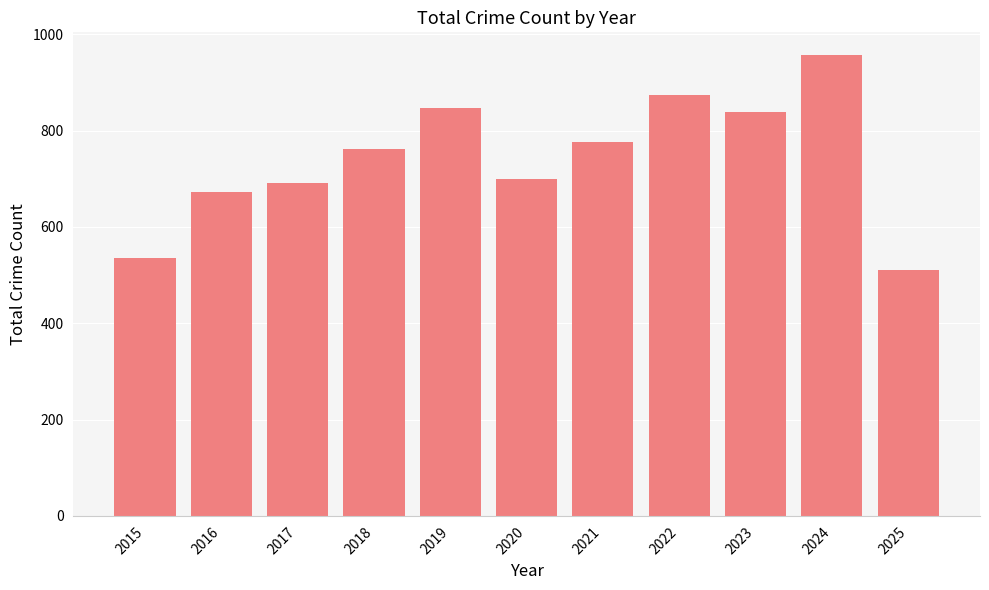

What is the sum of the values at 2022 and 2020?

1574